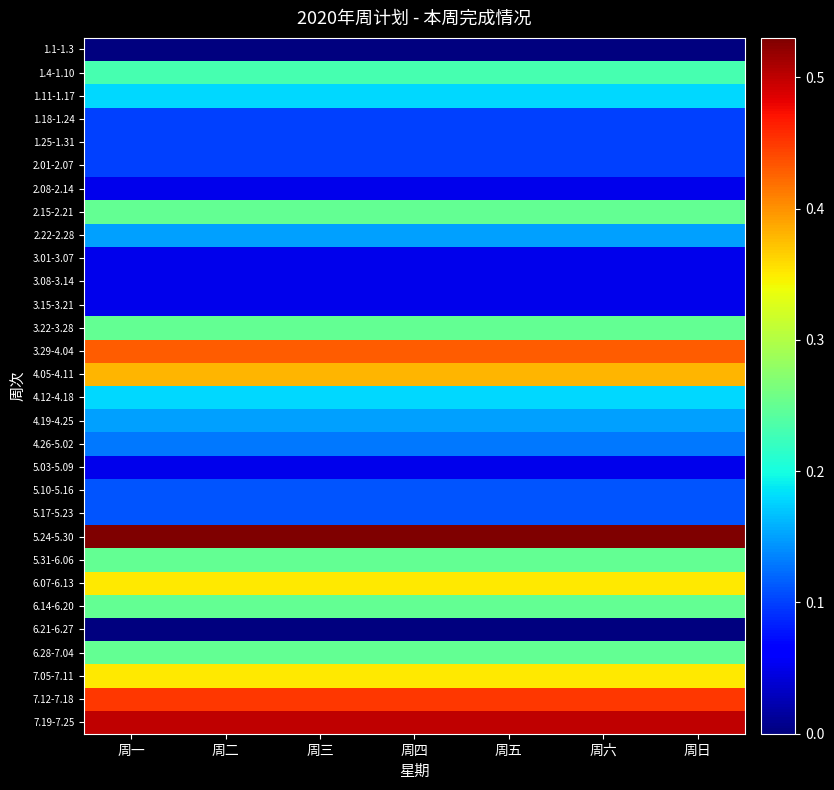

How many data points does each series have?

7